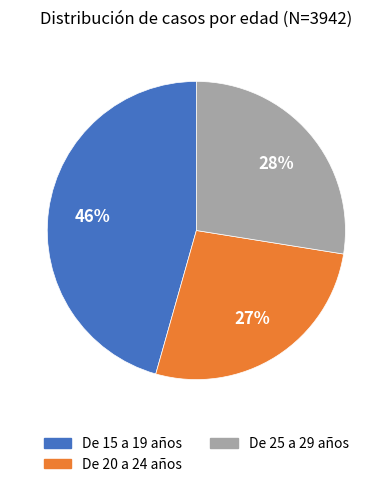

How many slices are in this pie chart?

3